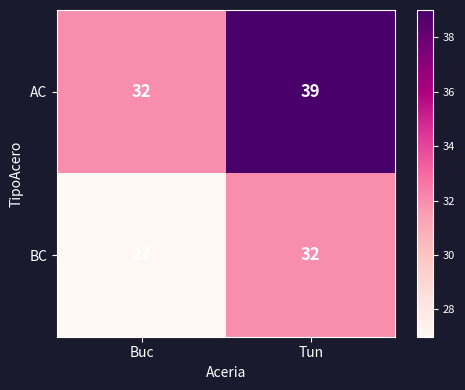

What is the minimum value shown in the chart?

27